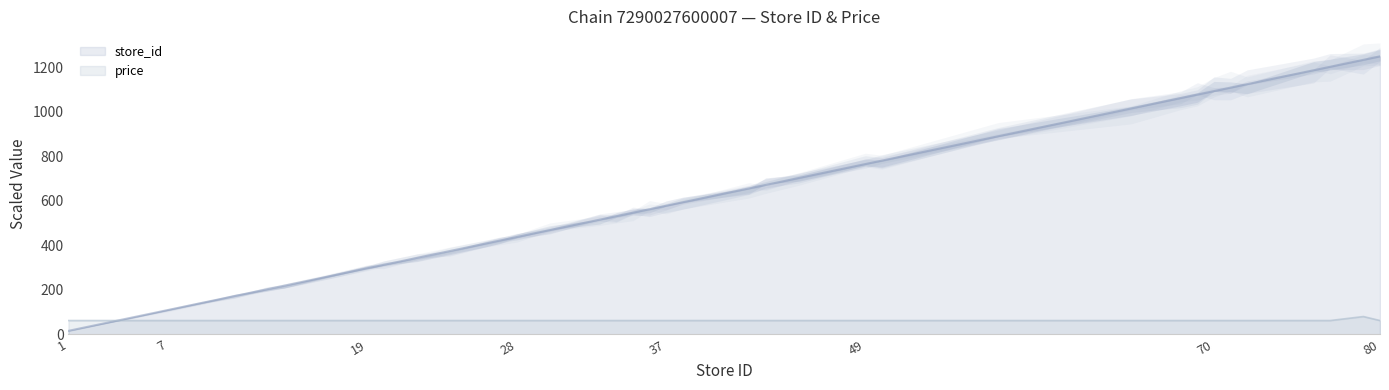

Reading left to right, what are all the values shown in this chart?

store_id: 1=15.6	2=31.2	3=46.9	4=62.5	5=78.1	7=109.4	9=140.6	11=171.9	13=203.1	14=218.8	17=265.6	19=296.9	20=312.5	22=343.8	24=375.0	27=421.9	28=437.5	30=468.8	33=515.6	34=531.2	35=546.9	36=562.5	37=578.1	38=593.8	42=656.2	43=671.9	45=703.1	49=765.6	50=781.2	57=890.6	65=1015.6	68=1062.5	69=1078.1	70=1093.8	71=1109.4	72=1125.0	76=1187.5	77=1203.1	79=1234.4	80=1250.0
price: 1=62.0	2=62.0	3=62.0	4=62.0	5=62.0	7=62.0	9=62.0	11=62.0	13=62.0	14=62.0	17=62.0	19=62.0	20=62.0	22=62.0	24=62.0	27=62.0	28=62.0	30=62.0	33=62.0	34=62.0	35=62.0	36=62.0	37=62.0	38=62.0	42=62.0	43=62.0	45=62.0	49=62.0	50=62.0	57=62.0	65=62.0	68=62.0	69=62.0	70=62.0	71=62.0	72=62.0	76=62.0	77=62.0	79=80.0	80=62.0